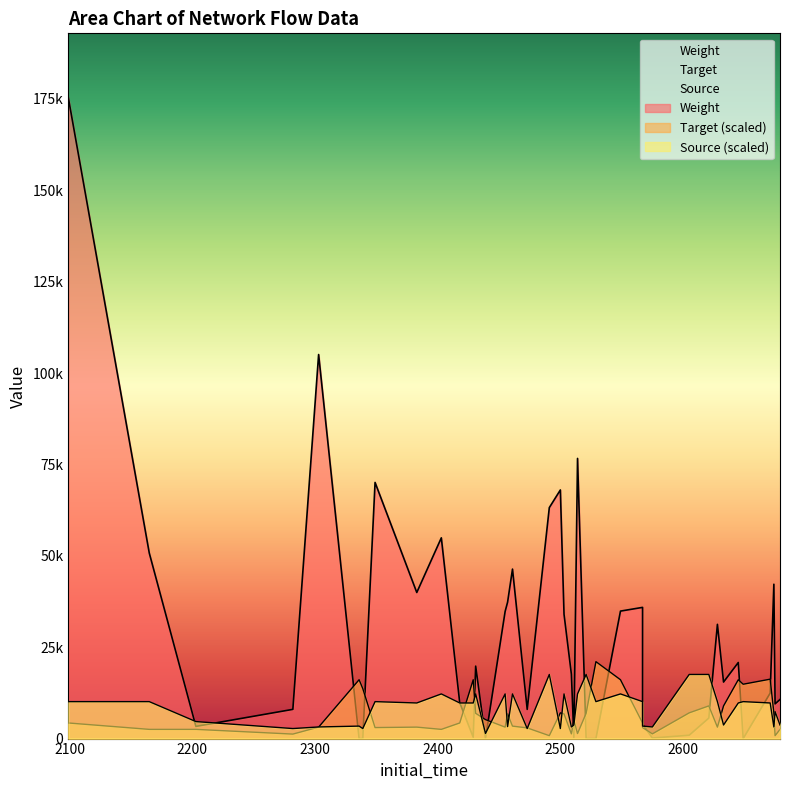

Between 2282 and 2403, which is larger?

2403